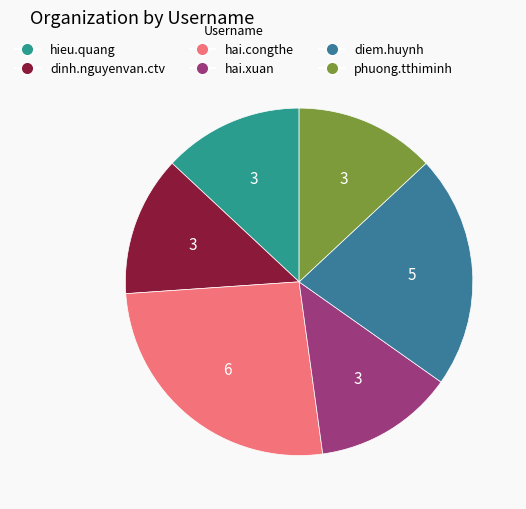

Count the number of slices in the pie.

6